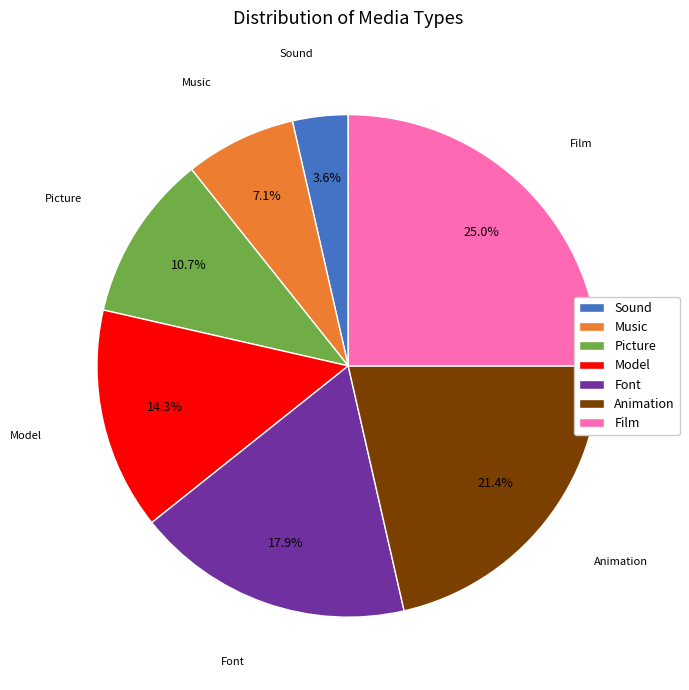

The Model slice represents 14% of the pie. True or false?

True